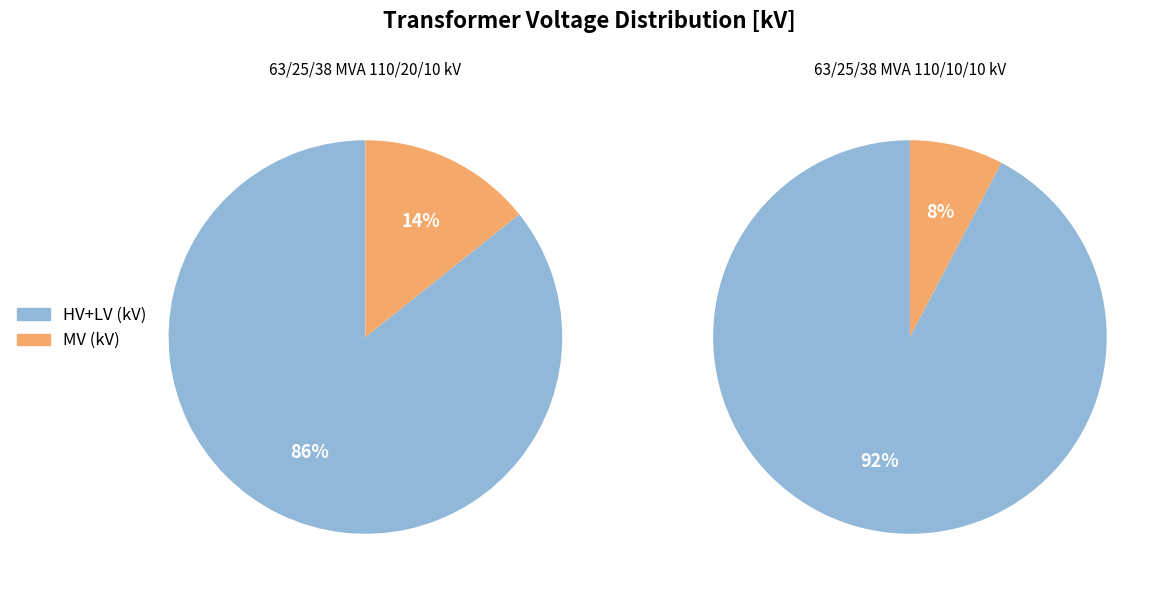

How many slices are in this pie chart?

2